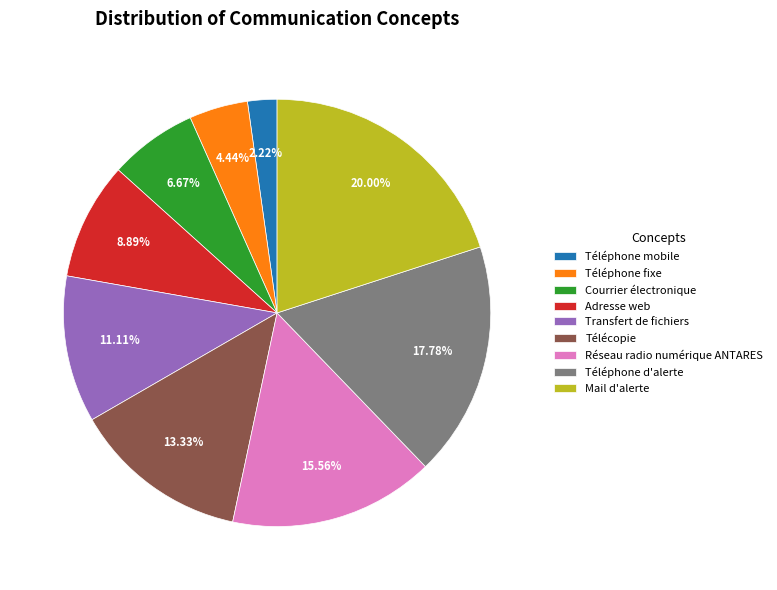

Combined, what portion of the pie is Adresse web and Téléphone mobile?

11.1%